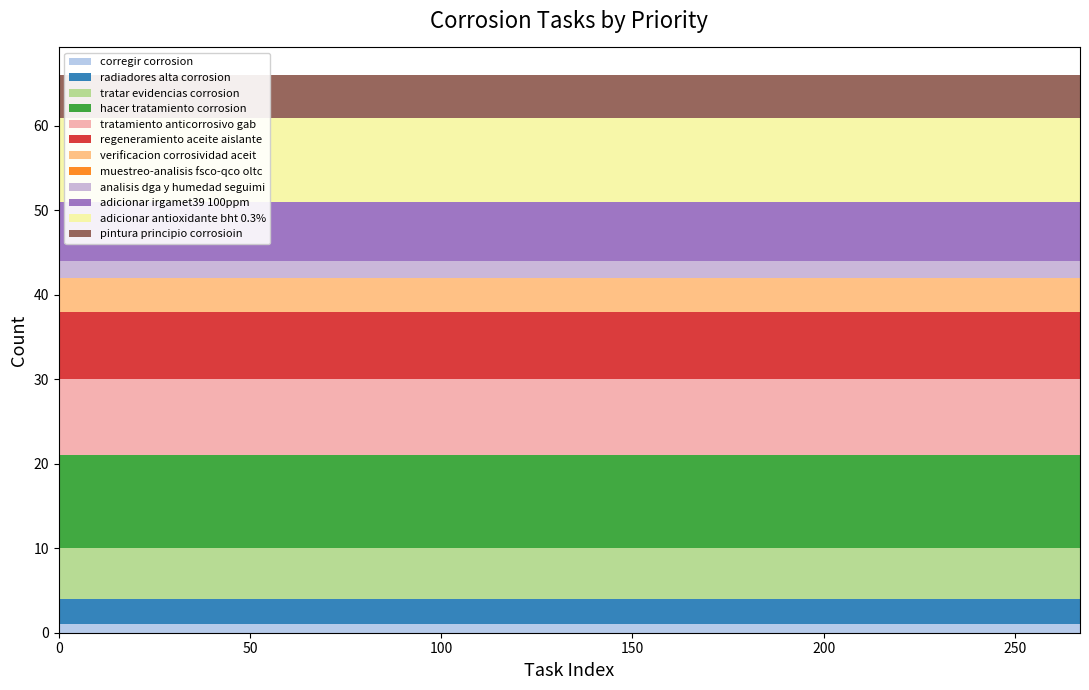

Reading left to right, what are all the values shown in this chart?

0=1	17=3	33=6	52=11	71=9	92=8	116=4	145=0	176=2	209=7	233=10	267=5